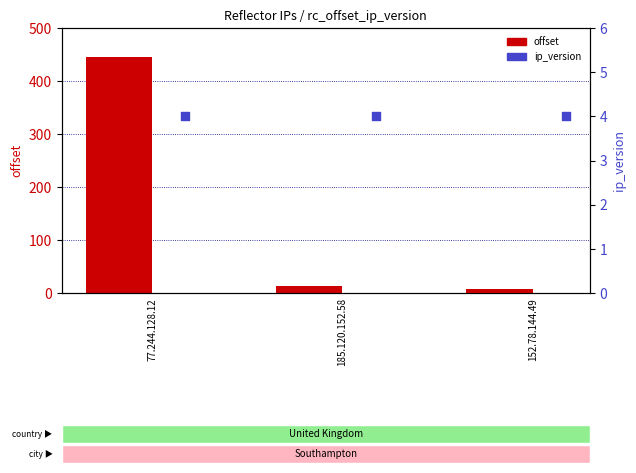

What is the total value across all series at 152.78.144.49?

11